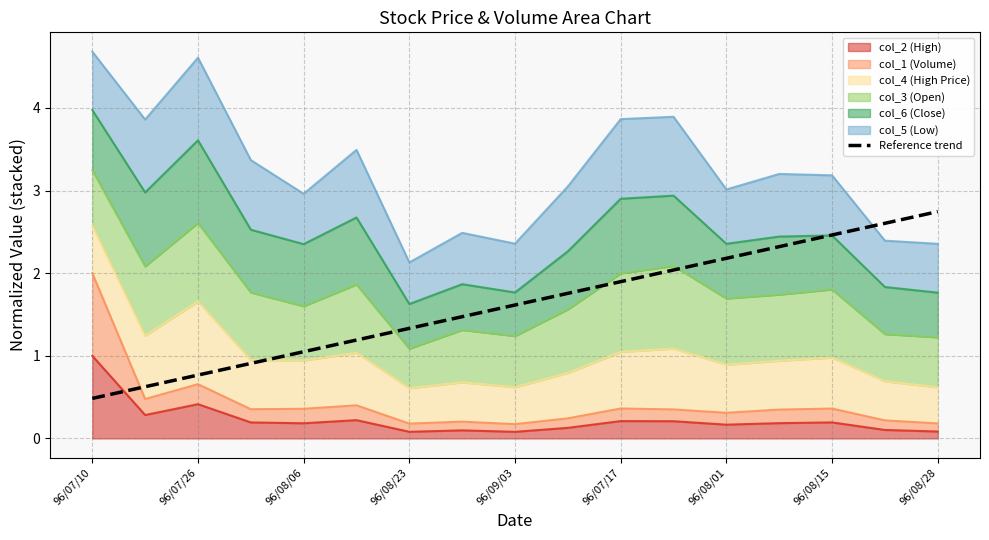

True or false: there are more than 2 points higher than both neighbors.

False